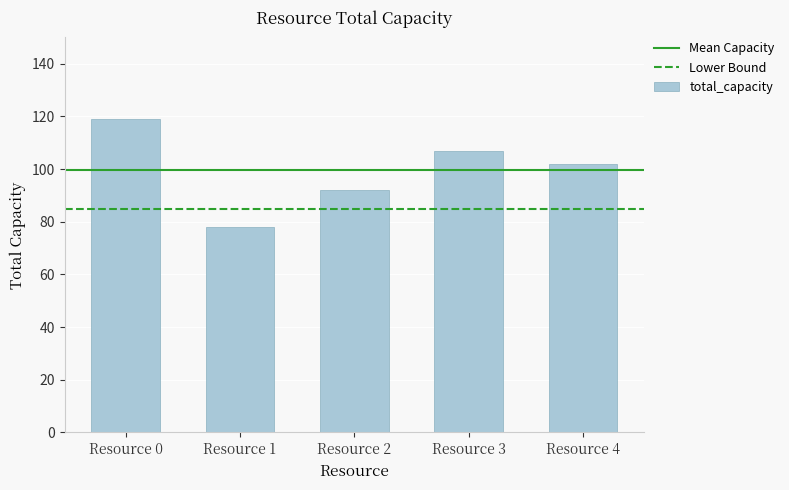

Reading left to right, extract all data points from this chart.

119	78	92	107	102